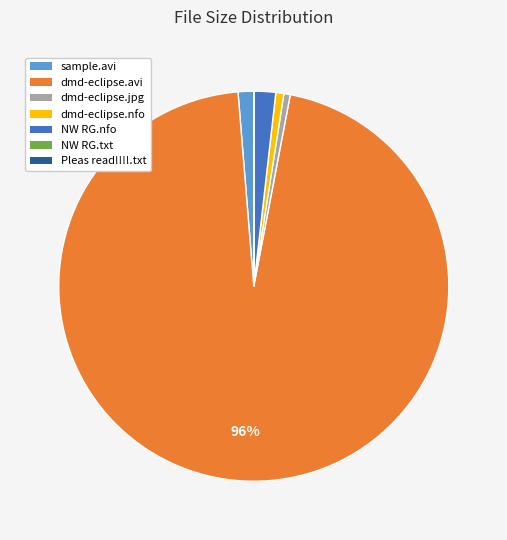

Does any single category account for the majority?

Yes